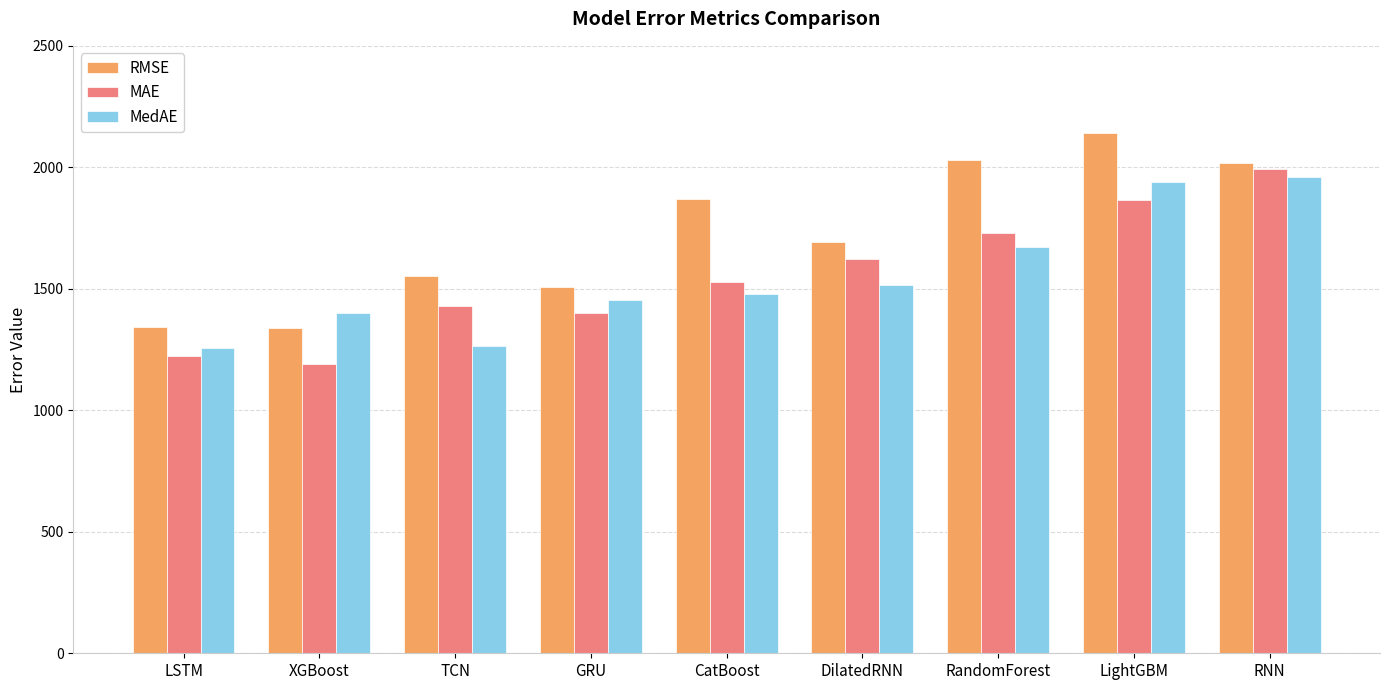

Is it true that MedAE equals 1960.6 at RNN?

True